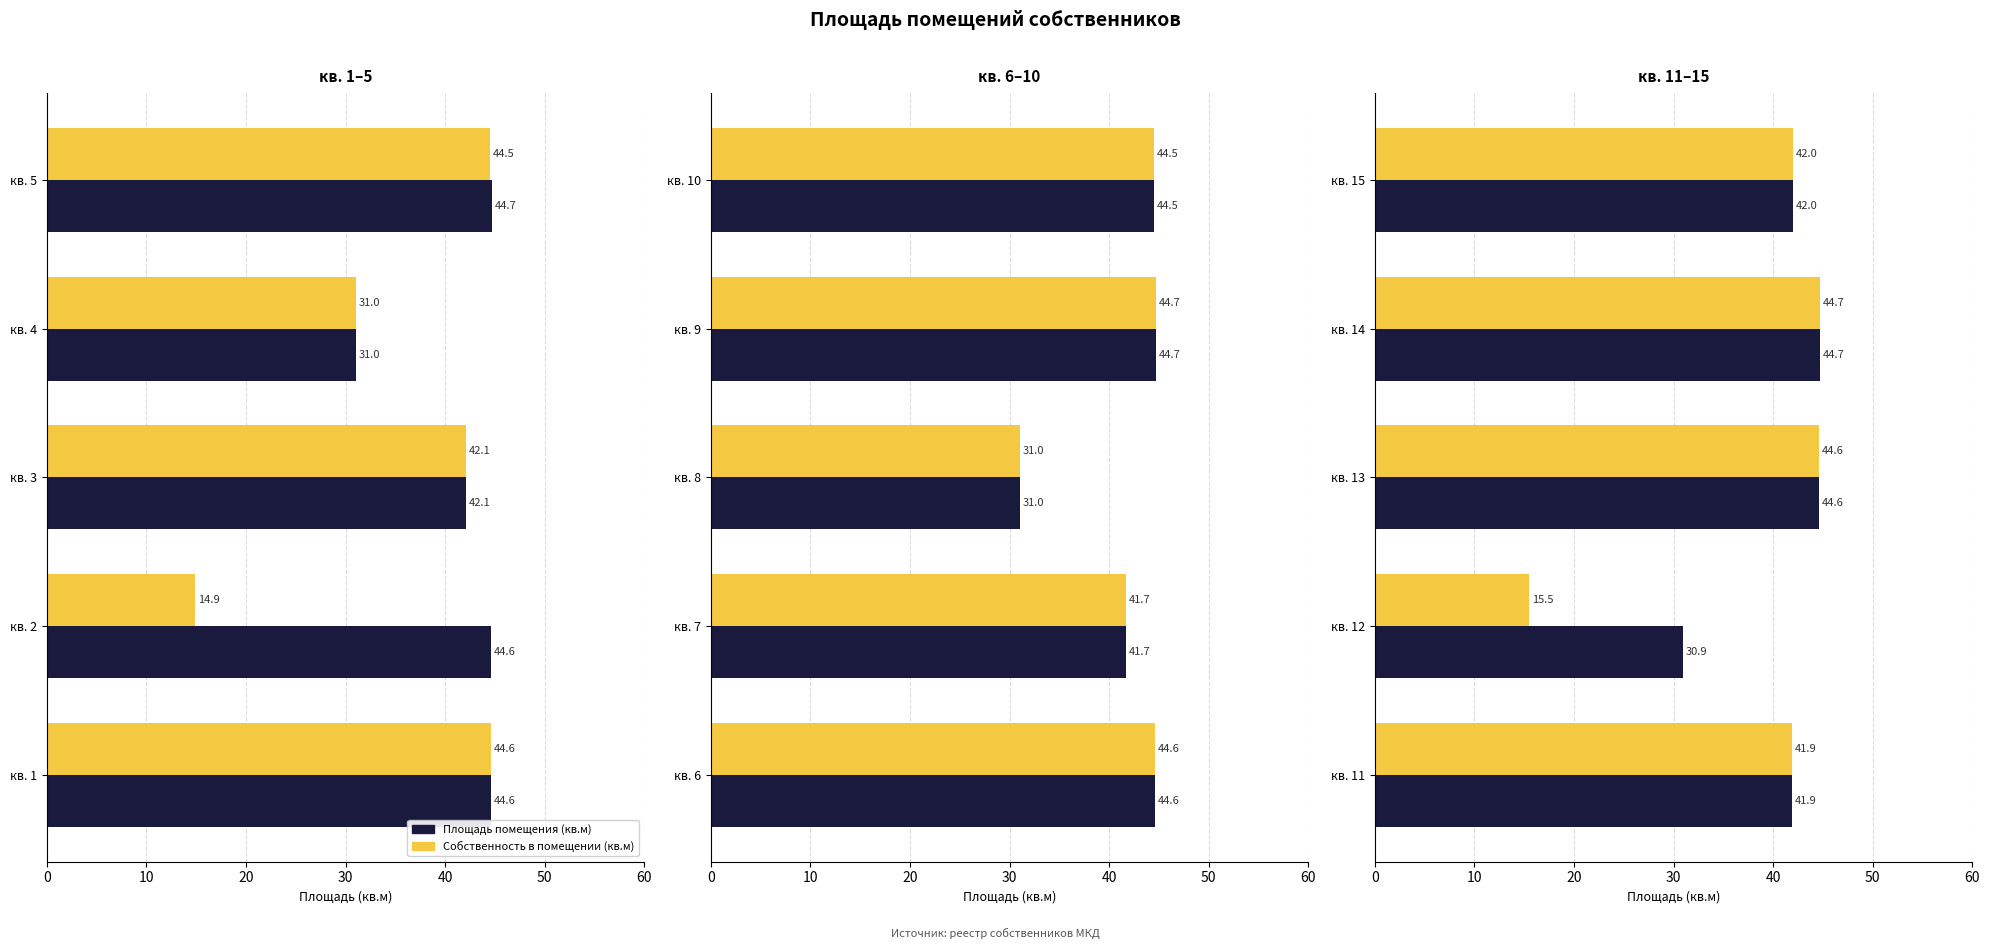

What is the value of the Площадь помещения (кв.м) bar at the 3rd from the left?

44.6